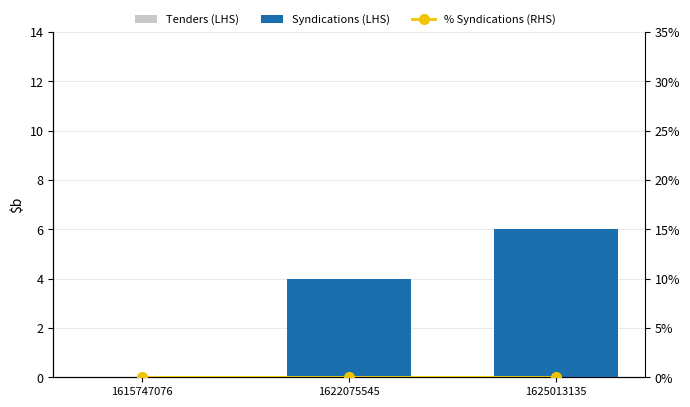

Rank the categories by Syndications (LHS) value from highest to lowest.

1625013135, 1622075545, 1615747076